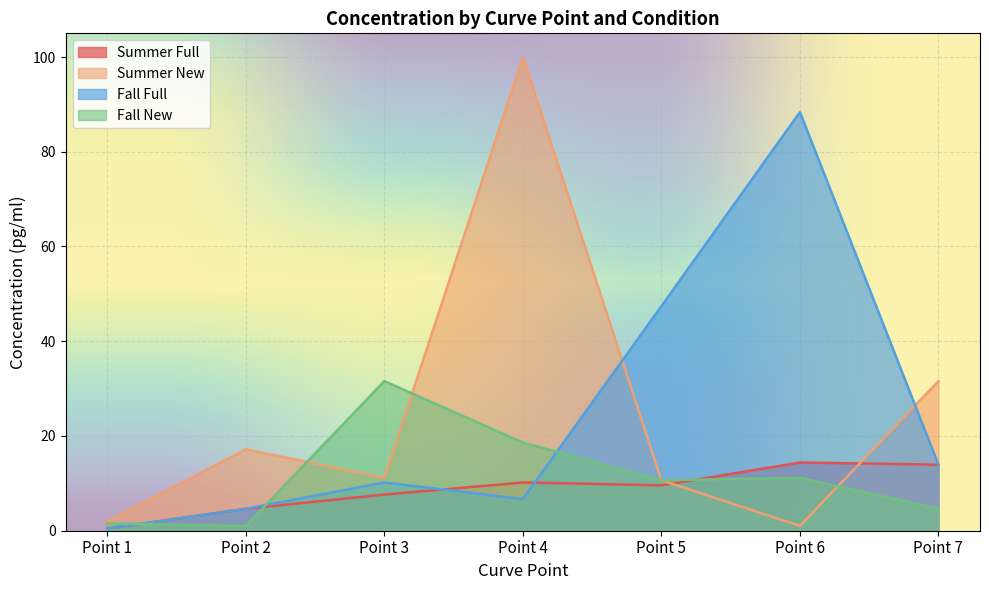

After their last crossing, which series has the higher values: Summer Full or Fall New?

Summer Full